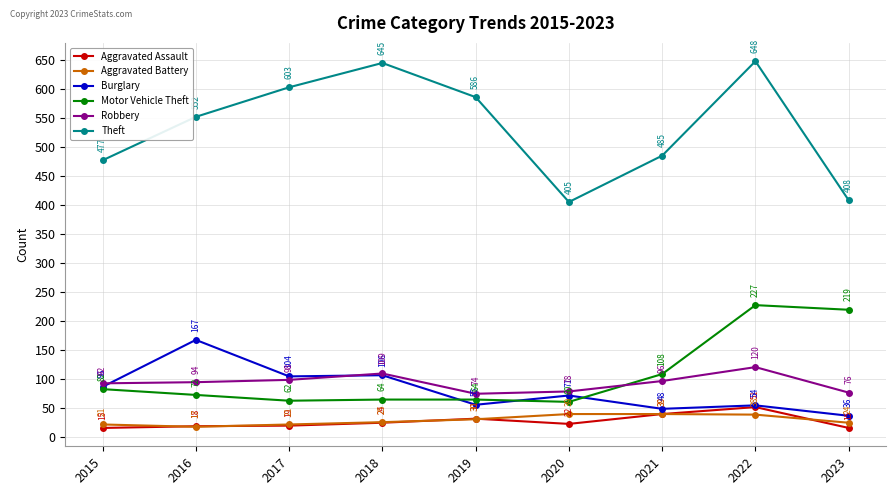

True or false: Burglary and Robbery cross at least once.

True